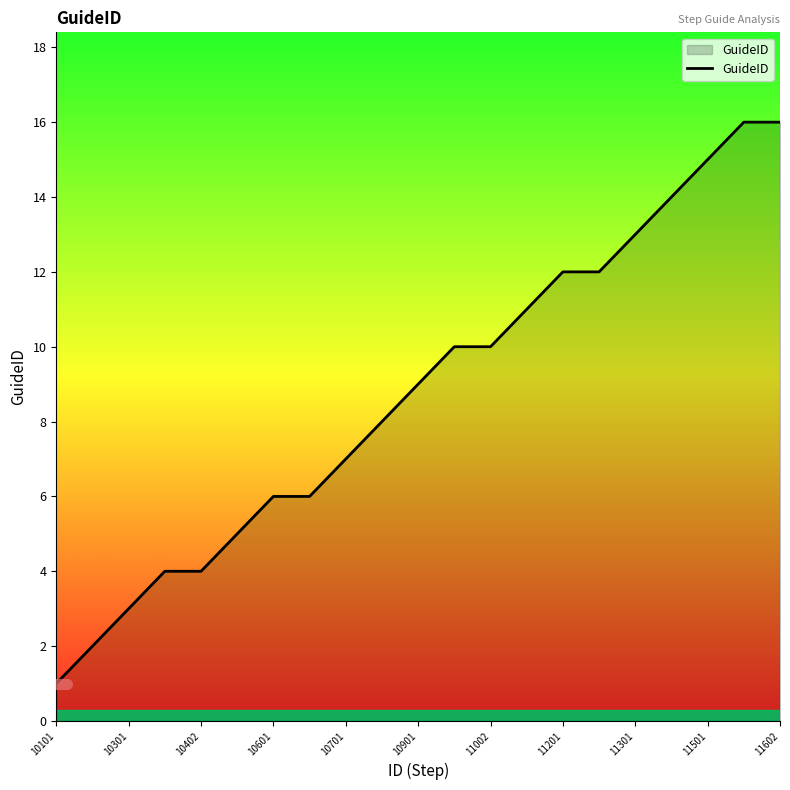

What is the difference between the maximum and minimum values?

15